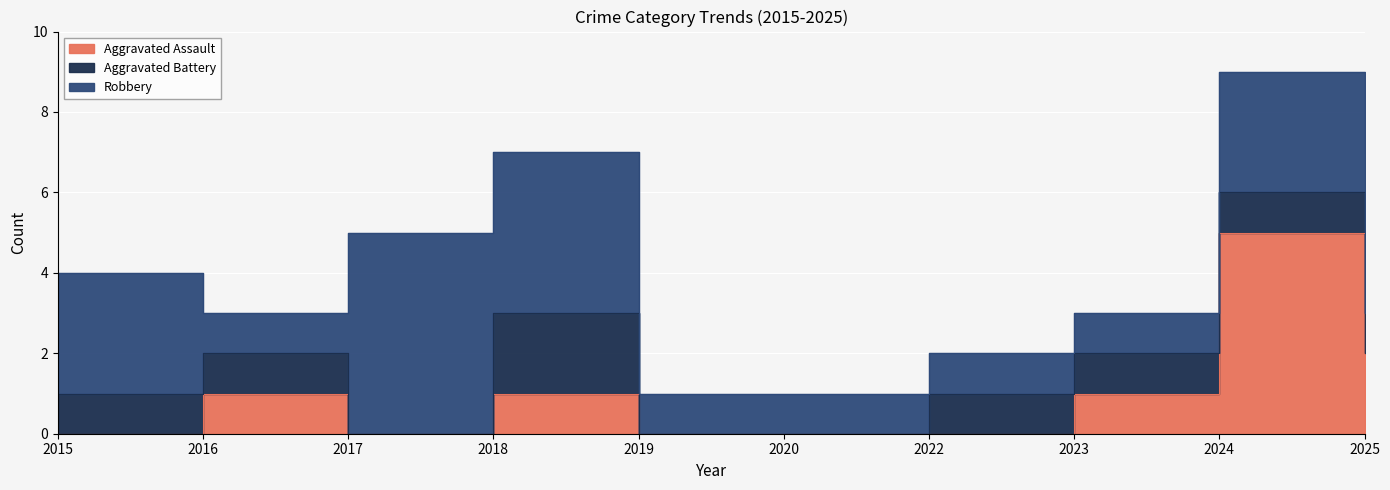

How many lines are shown in the chart?

3